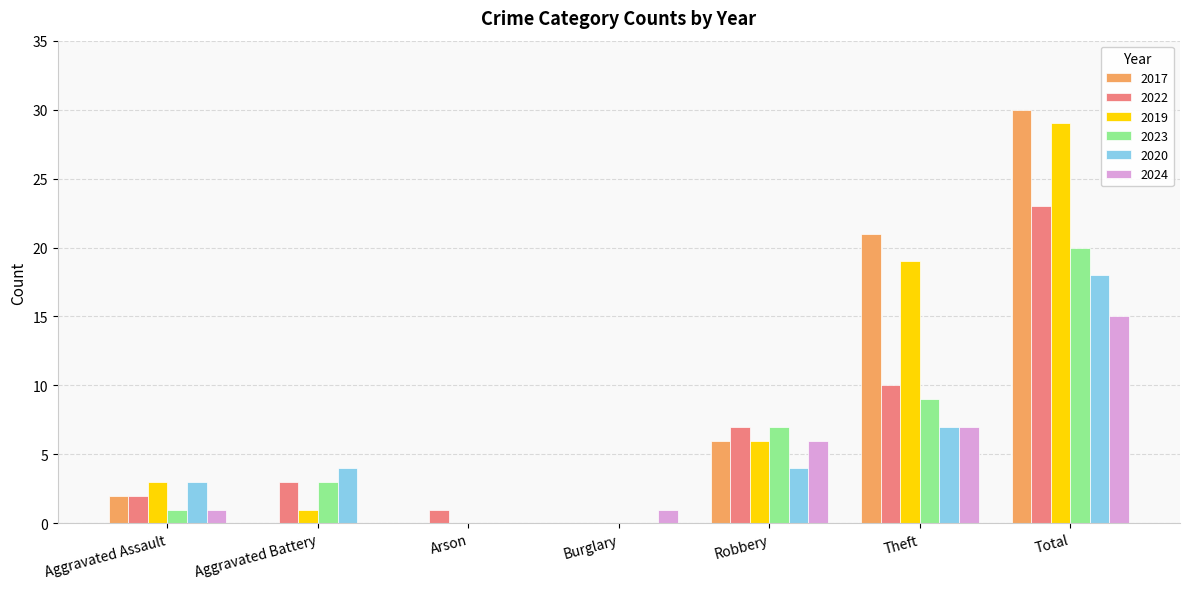

What are all the series names shown in the legend?

2017, 2022, 2019, 2023, 2020, 2024